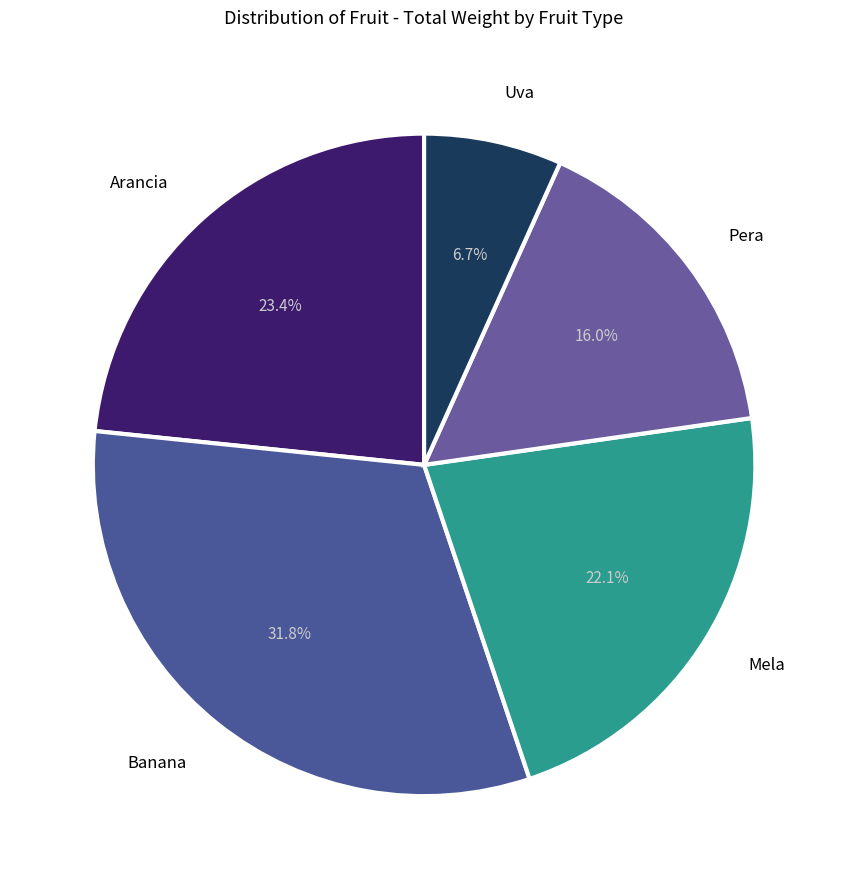

How many segments does this pie chart have?

5